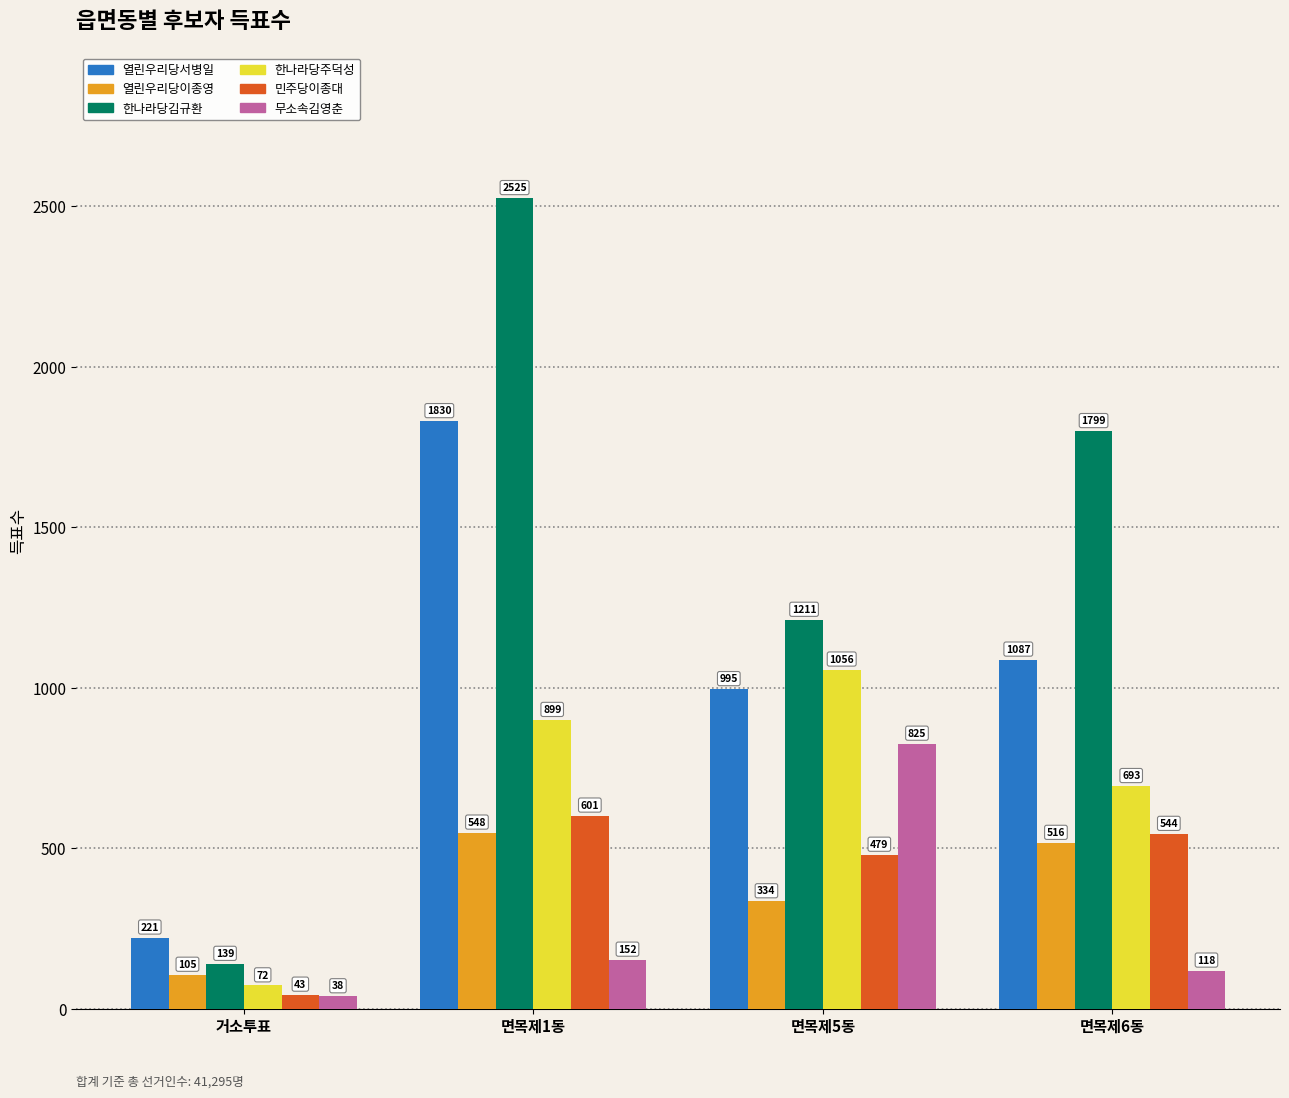

What is the label of the 4th bar from the left?

면목제6동